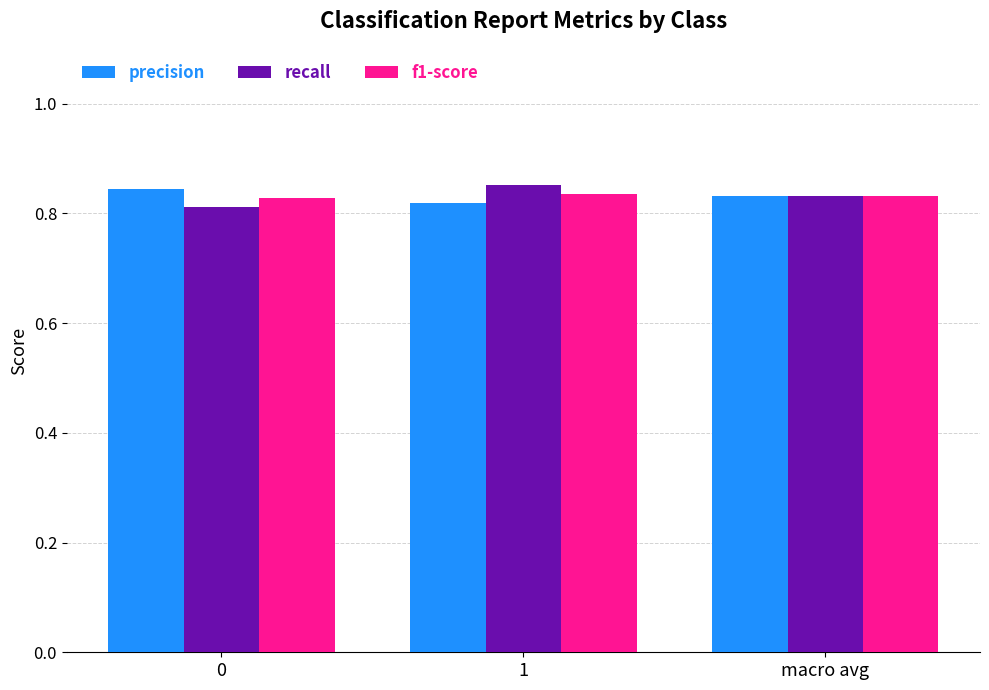

What position from the left is macro avg?

3